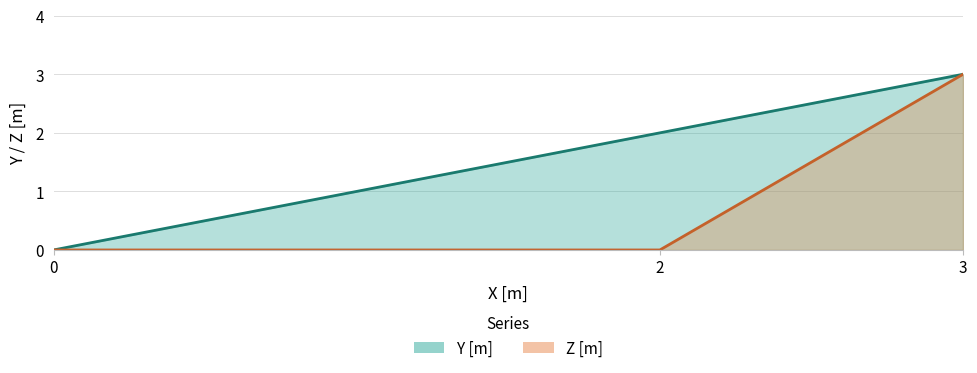

The value of Z [m] at 3 is 5. True or false?

False